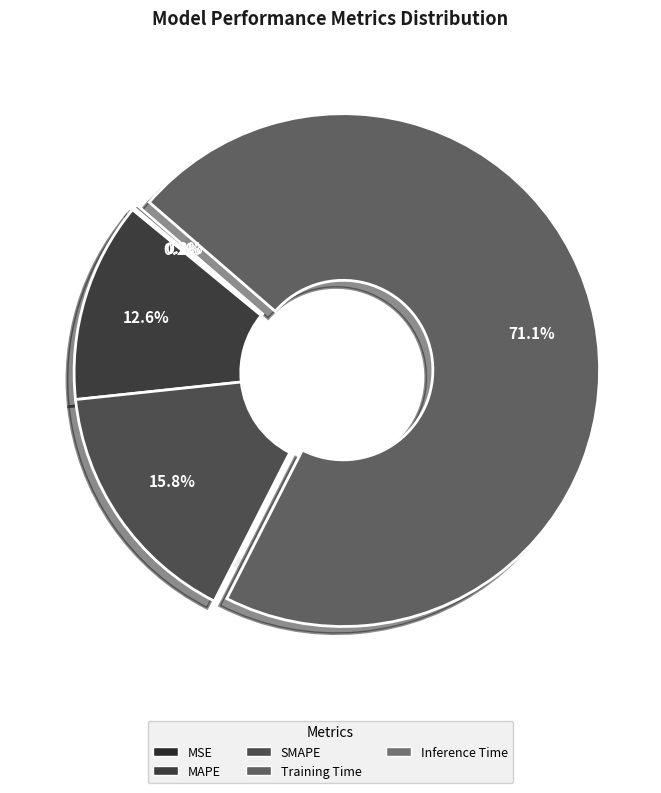

How many slices are in this pie chart?

5